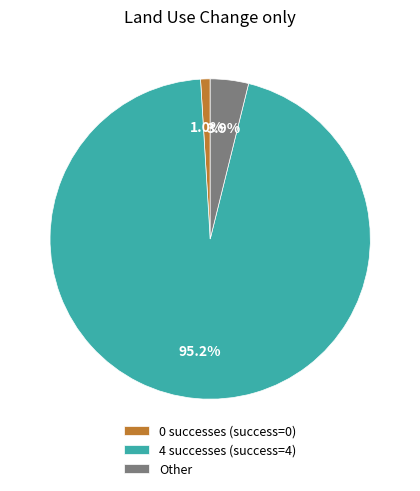

Which category has the biggest portion of the pie?

4 successes (success=4)